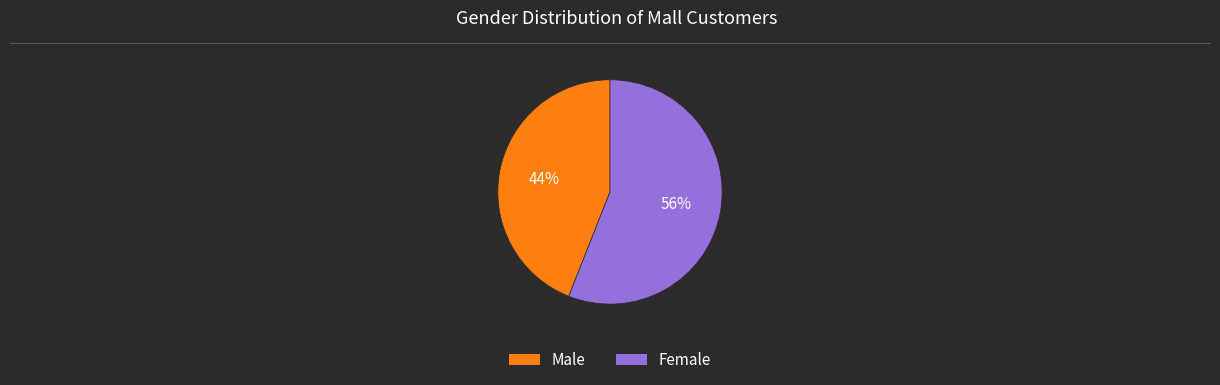

To the nearest percent, what is the average slice percentage?

50%